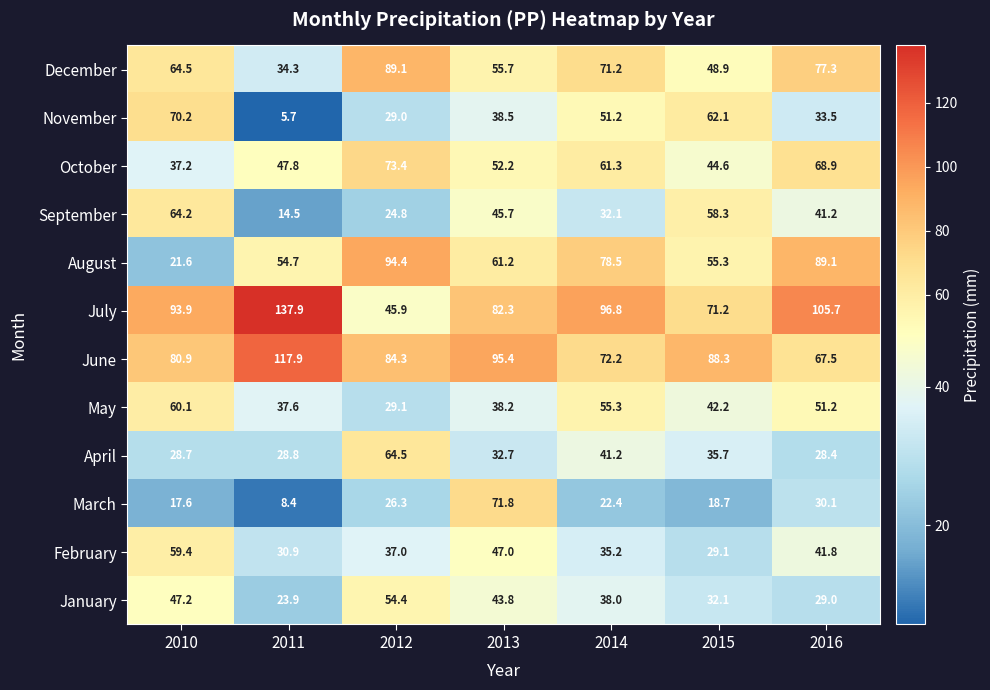

What is the spread (max minus min) of values at 2010?

76.3